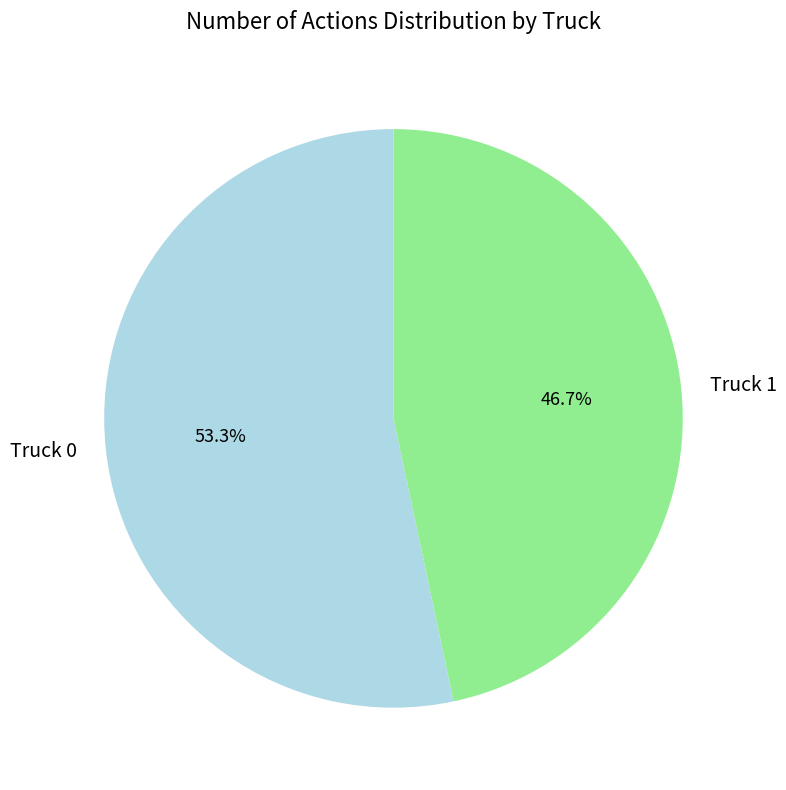

Is it true that Truck 1 is 56% of the pie?

False